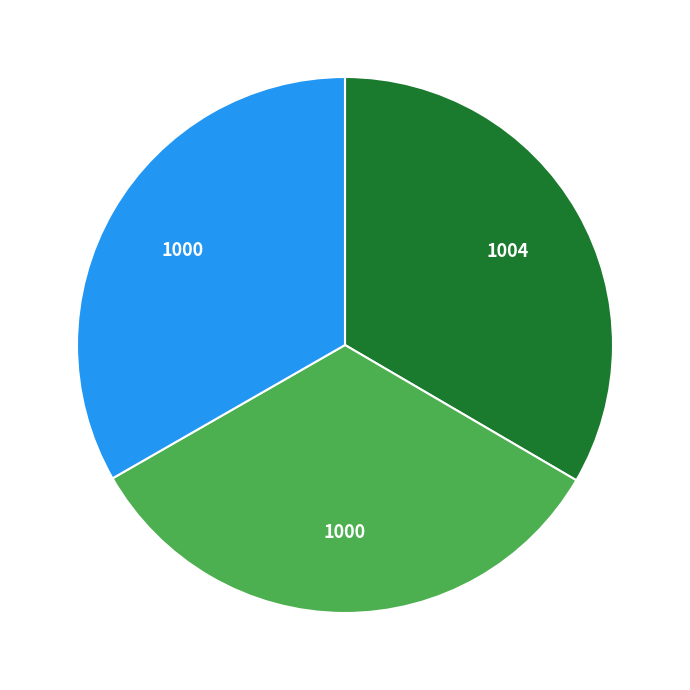

Does any single category account for the majority?

No